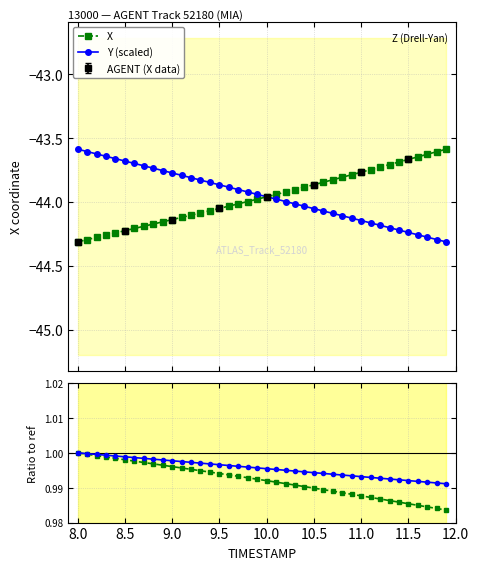

Reading left to right, transcribe all the data shown in this chart.

X: -44.3	-44.3	-44.3	-44.3	-44.2	-44.2	-44.2	-44.2	-44.2	-44.2	-44.1	-44.1	-44.1	-44.1	-44.1	-44.1	-44.0	-44.0	-44.0	-44.0	-44.0	-43.9	-43.9	-43.9	-43.9	-43.9	-43.8	-43.8	-43.8	-43.8	-43.8	-43.7	-43.7	-43.7	-43.7	-43.7	-43.6	-43.6	-43.6	-43.6
Y (scaled): -43.6	-43.6	-43.6	-43.6	-43.7	-43.7	-43.7	-43.7	-43.7	-43.8	-43.8	-43.8	-43.8	-43.8	-43.8	-43.9	-43.9	-43.9	-43.9	-43.9	-44.0	-44.0	-44.0	-44.0	-44.0	-44.1	-44.1	-44.1	-44.1	-44.1	-44.1	-44.2	-44.2	-44.2	-44.2	-44.2	-44.3	-44.3	-44.3	-44.3
X / X[0]: 1.0	1.0	1.0	1.0	1.0	1.0	1.0	1.0	1.0	1.0	1.0	1.0	1.0	1.0	1.0	1.0	1.0	1.0	1.0	1.0	1.0	1.0	1.0	1.0	1.0	1.0	1.0	1.0	1.0	1.0	1.0	1.0	1.0	1.0	1.0	1.0	1.0	1.0	1.0	1.0
Y / Y[0]: 1.0	1.0	1.0	1.0	1.0	1.0	1.0	1.0	1.0	1.0	1.0	1.0	1.0	1.0	1.0	1.0	1.0	1.0	1.0	1.0	1.0	1.0	1.0	1.0	1.0	1.0	1.0	1.0	1.0	1.0	1.0	1.0	1.0	1.0	1.0	1.0	1.0	1.0	1.0	1.0